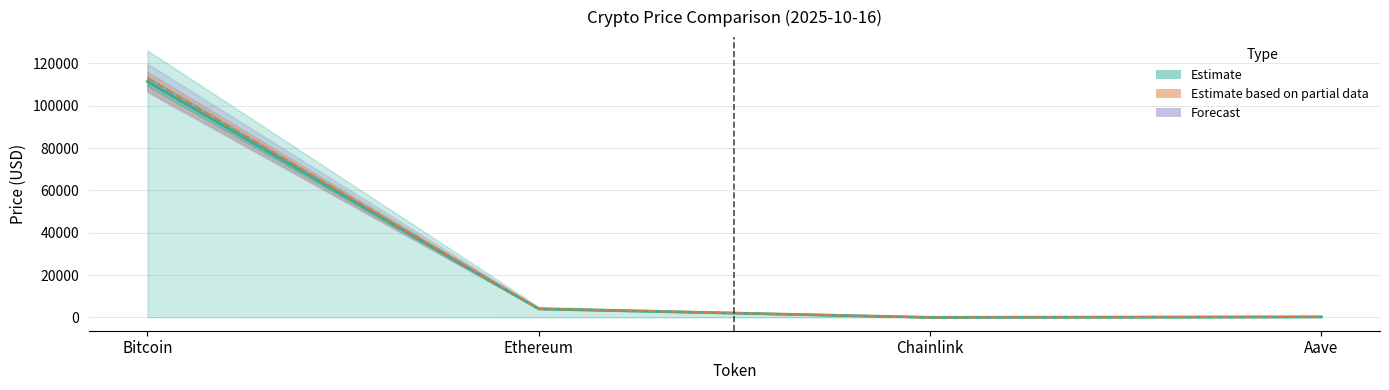

In price, how many points are lower than both neighbors (excluding endpoints)?

1